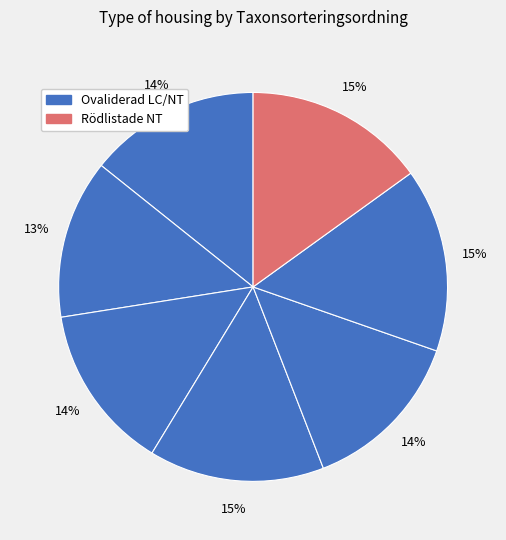

Count the number of slices in the pie.

7